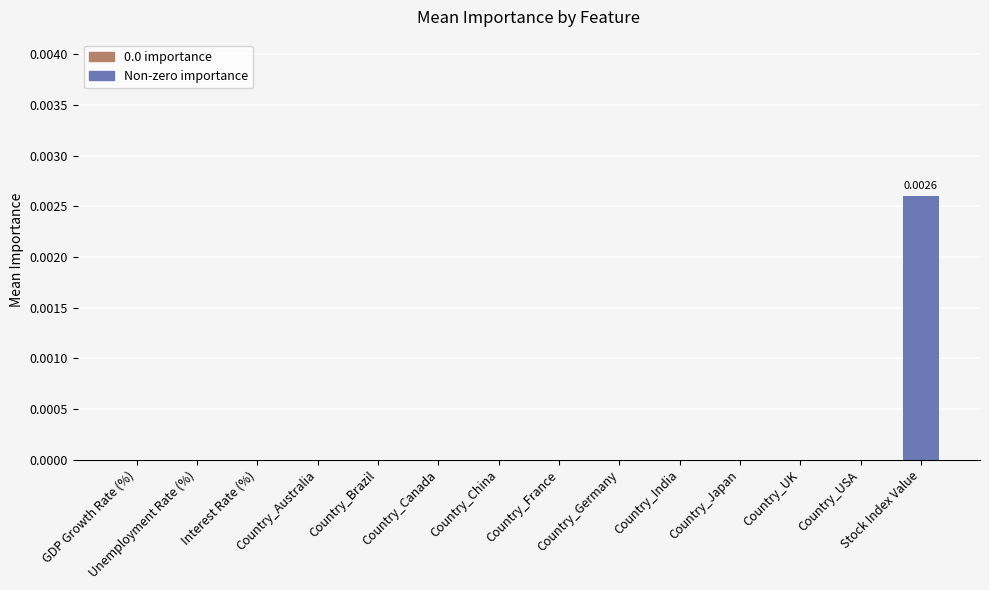

How many series are shown in this chart?

1